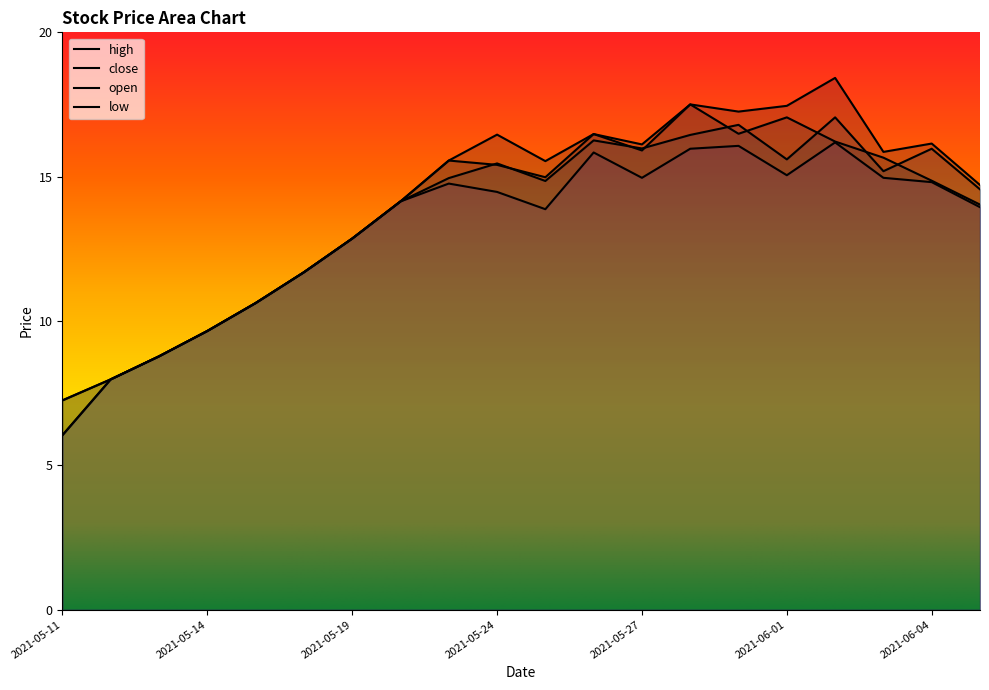

True or false: close and low intersect in this chart.

False